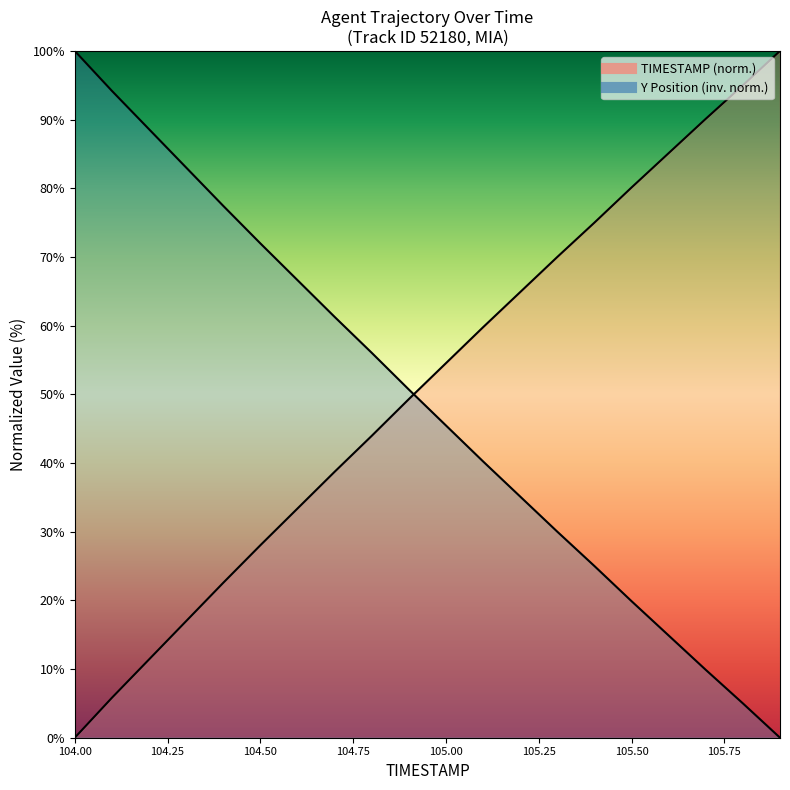

Rank the categories by TIMESTAMP value from lowest to highest.

104.0, 104.1, 104.2, 104.3, 104.4, 104.5, 104.6, 104.7, 104.8, 104.9, 105.0, 105.1, 105.2, 105.3, 105.4, 105.5, 105.6, 105.7, 105.8, 105.9